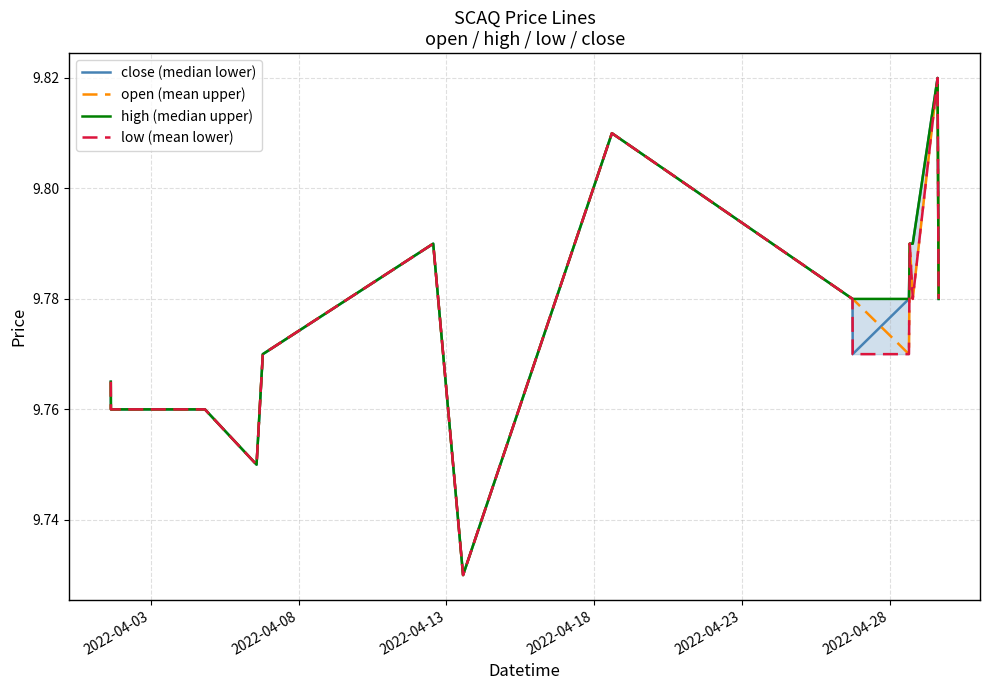

What is the difference between the maximum and second lowest values in the high (median upper) series?

0.1